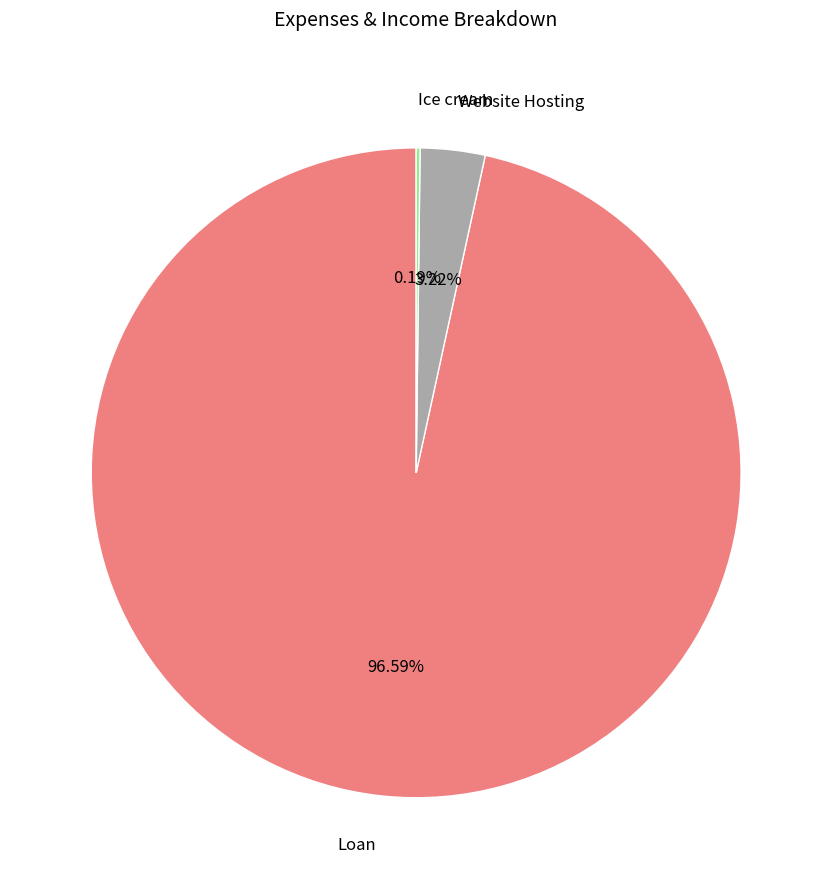

What is the majority slice?

Loan